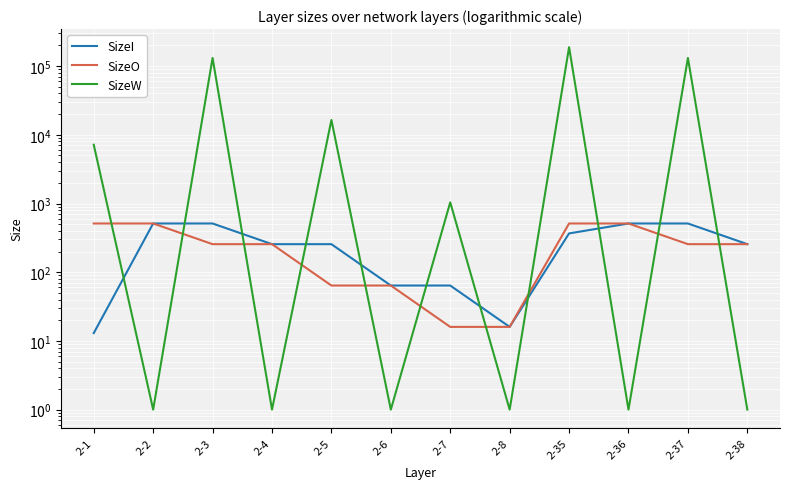

Reading right to left, transcribe all the data shown in this chart.

SizeI: 256	512	512	367	16	64	64	256	256	512	512	13
SizeO: 256	256	512	512	16	16	64	64	256	256	512	512
SizeW: 1	131328	1	188416	1	1040	1	16448	1	131328	1	7168